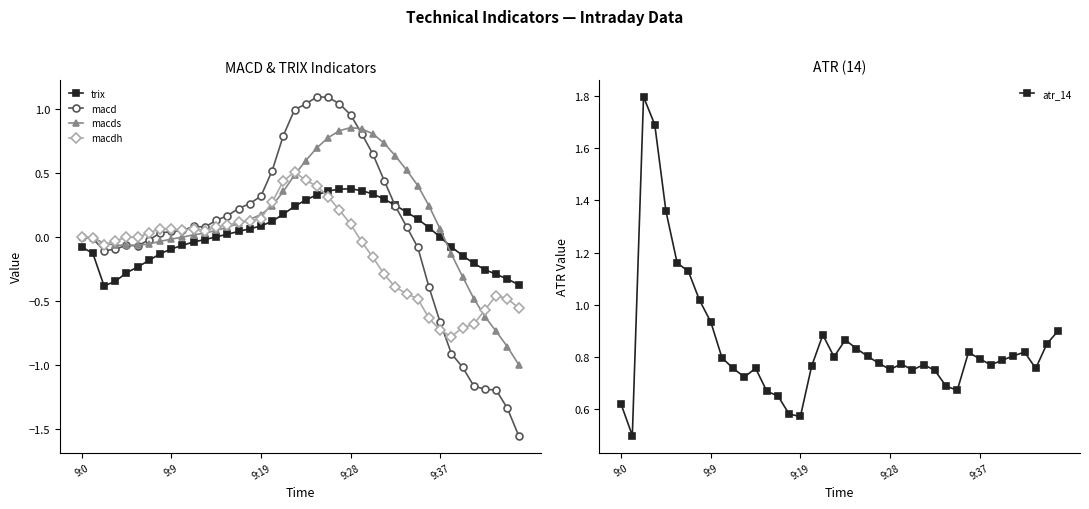

What position from the right is 14?

26